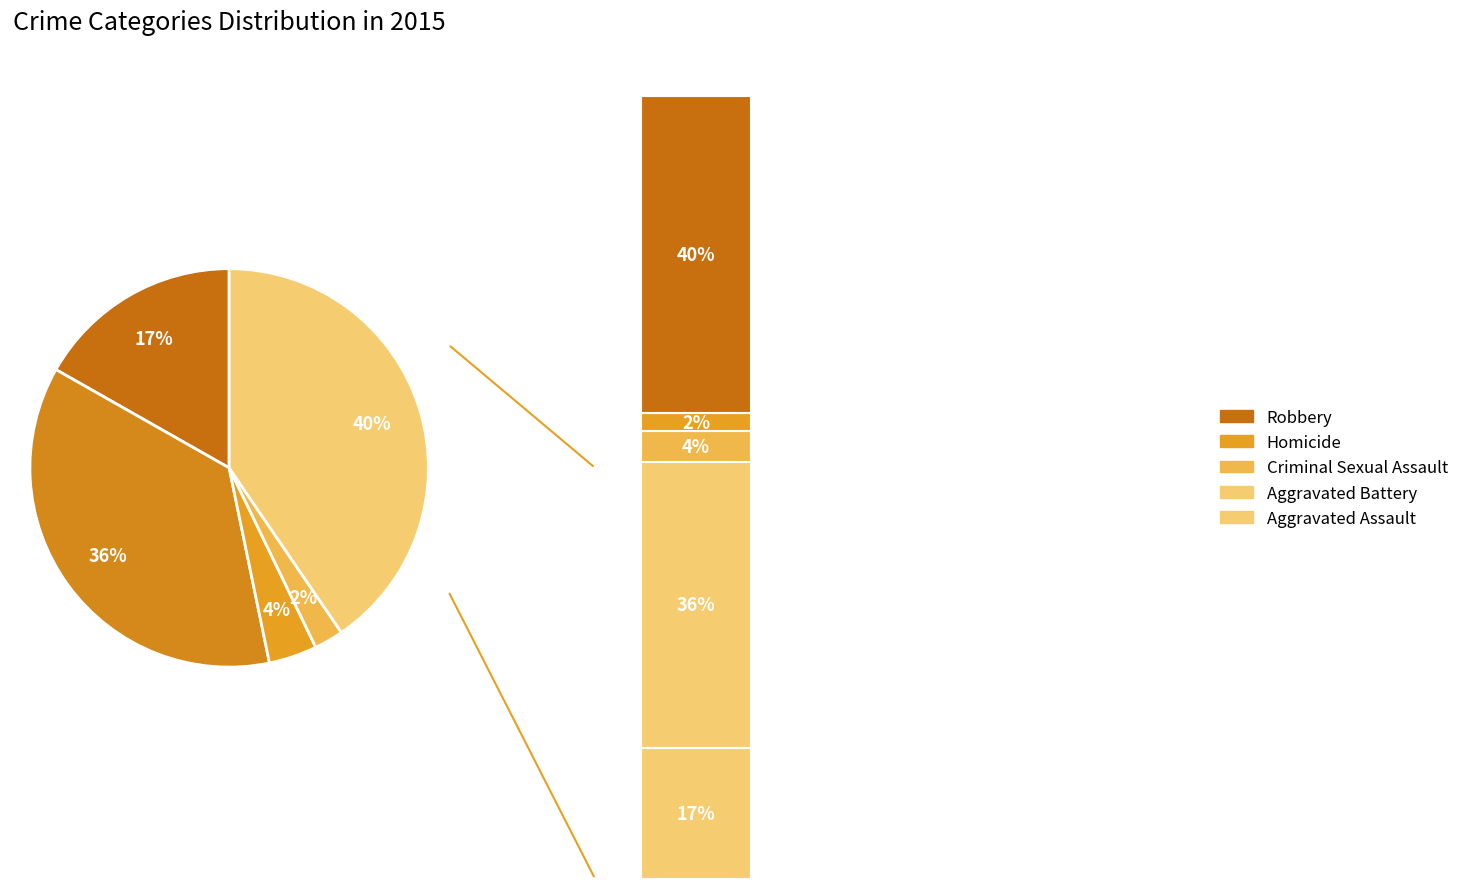

Is there a majority slice in this chart?

No